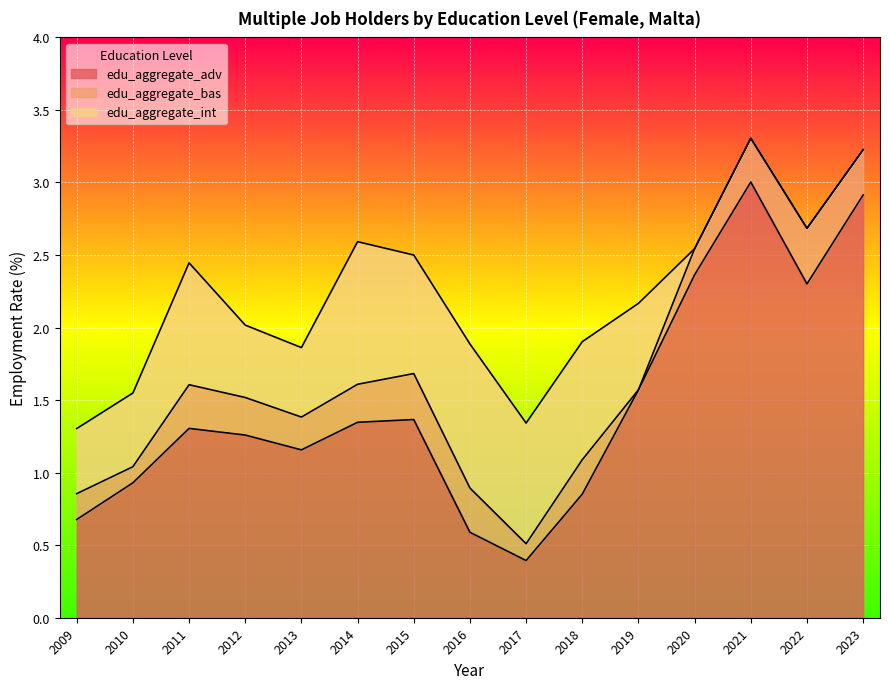

How many categories are shown in the chart?

15